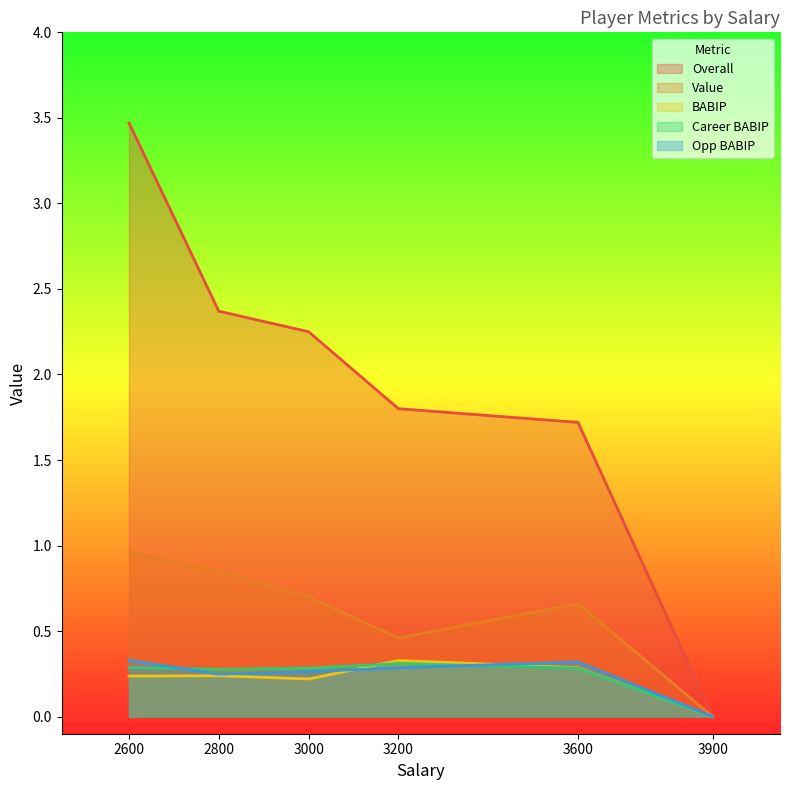

Count the Career BABIP values in the range 0 to 1.

6